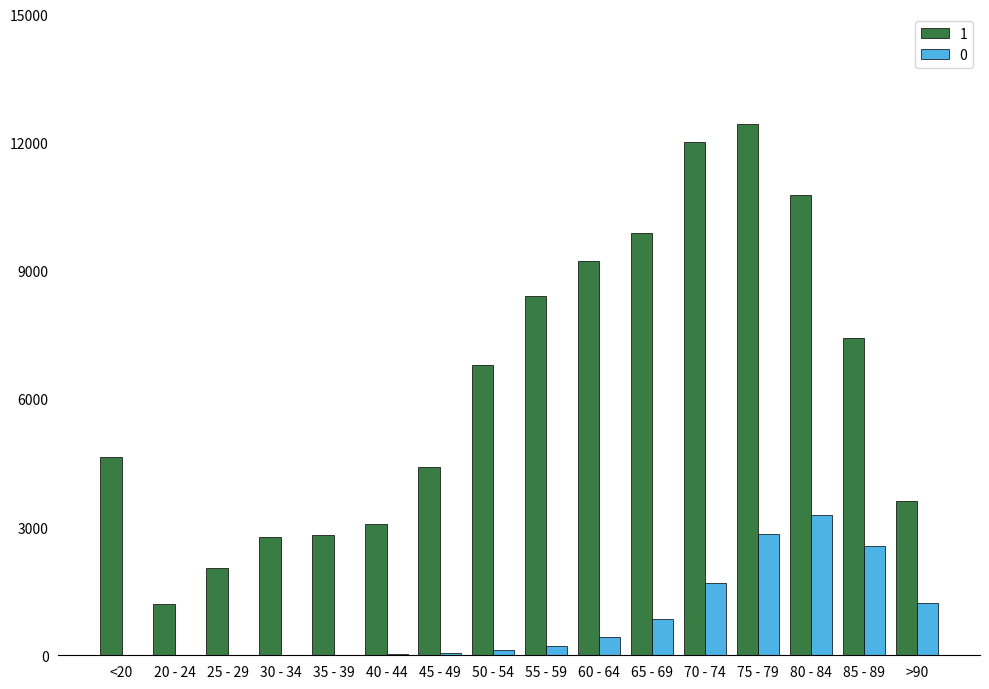

What is the maximum value shown in the chart?

12434